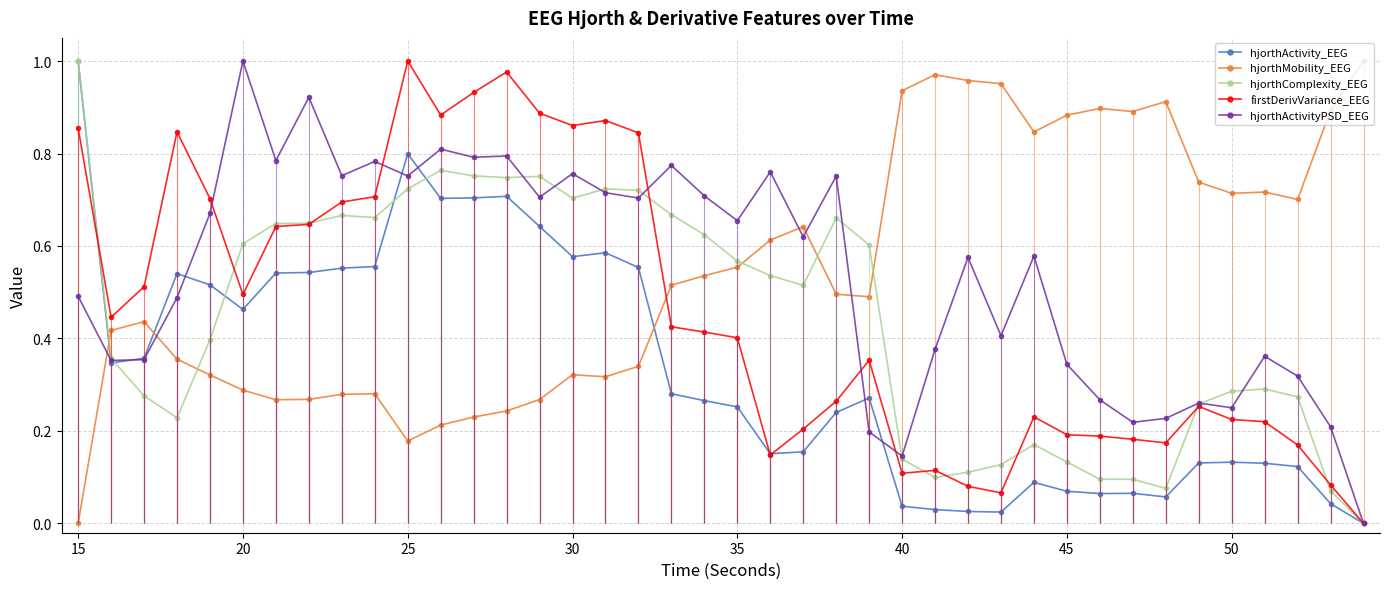

Which series has the largest total across all categories?

hjorthMobility_EEG